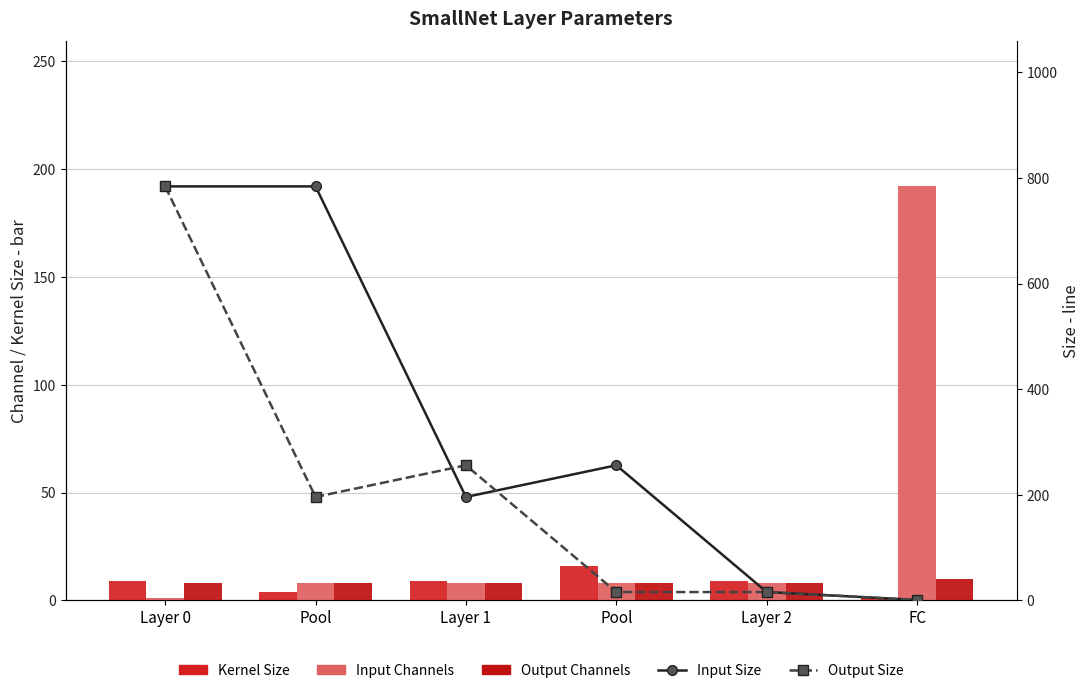

What is the label of the 6th bar from the right?

Layer 0